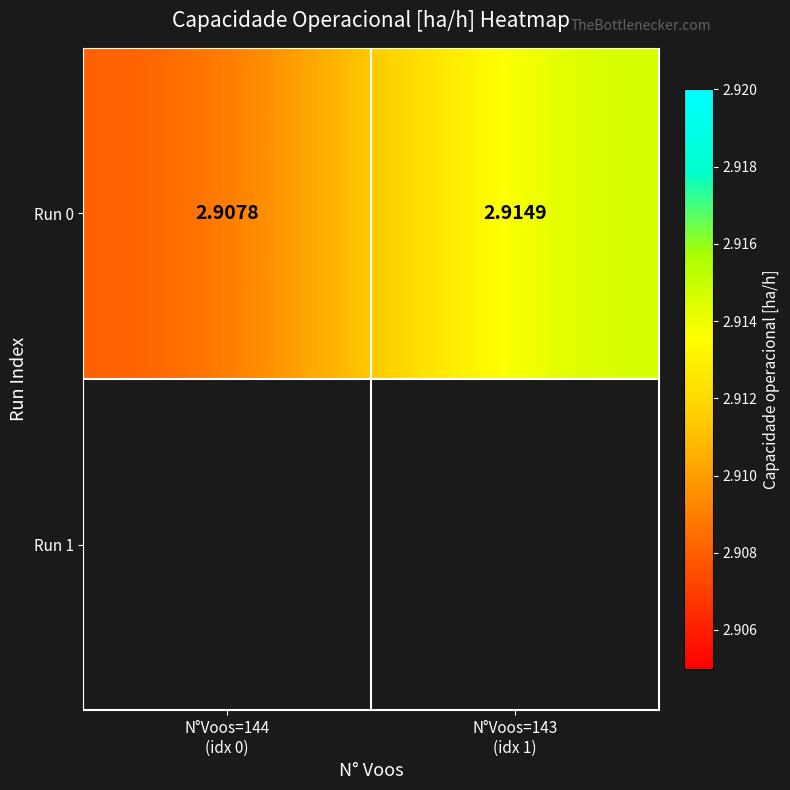

Approximately how many times larger is the value at N°Voos=144
(idx 0) compared to N°Voos=143
(idx 1)?

1.0